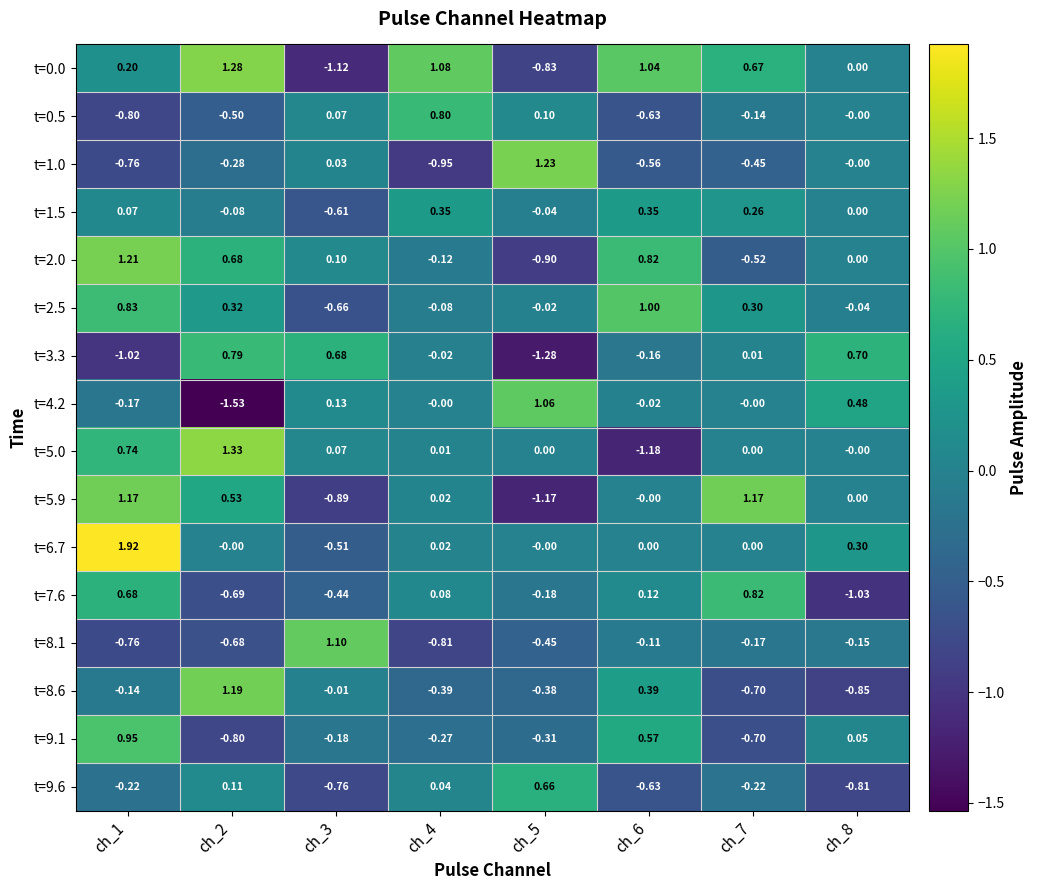

Is the value of t=4.2 at ch_8 greater than the value of t=5.0 at ch_7?

Yes